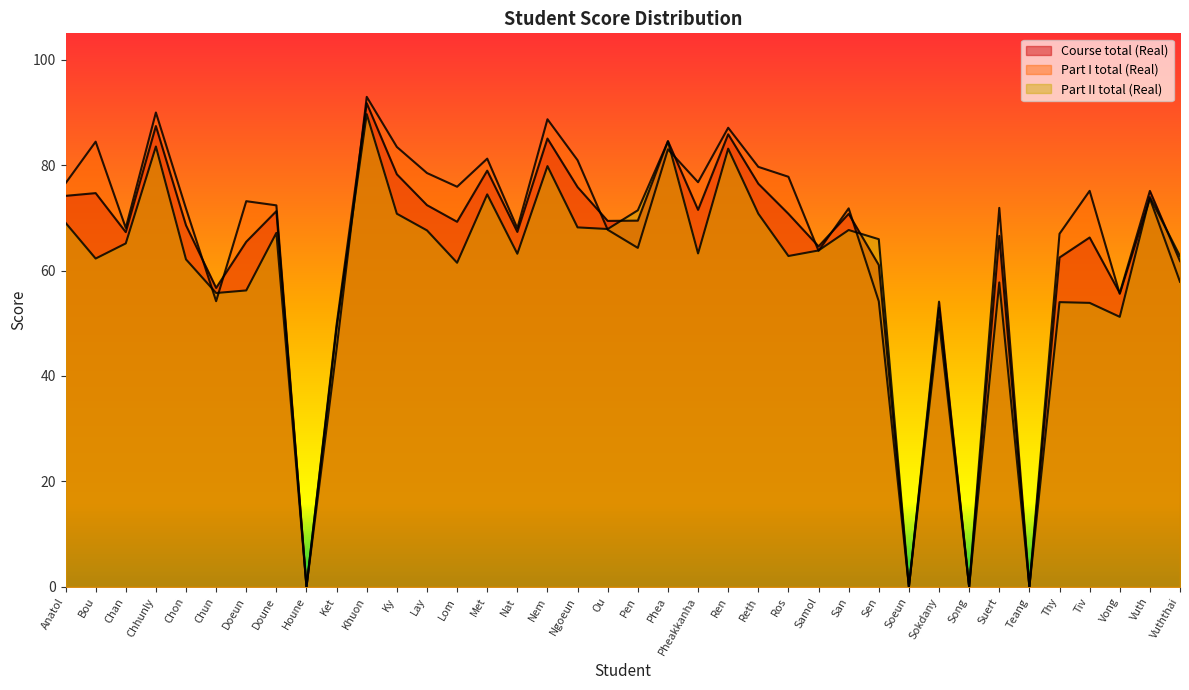

Where is Part I total (Real) nearest to the value 46?

Ket